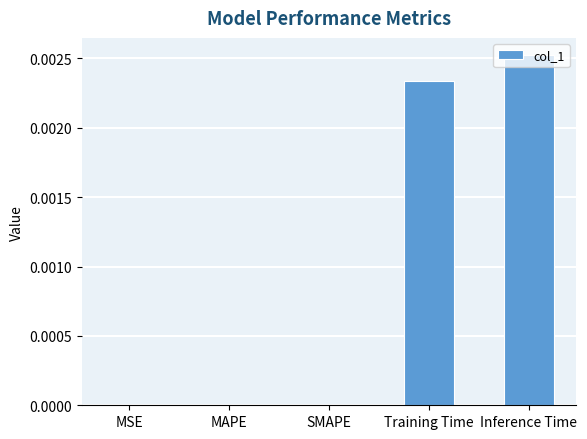

The value at MAPE is 0.0. True or false?

True